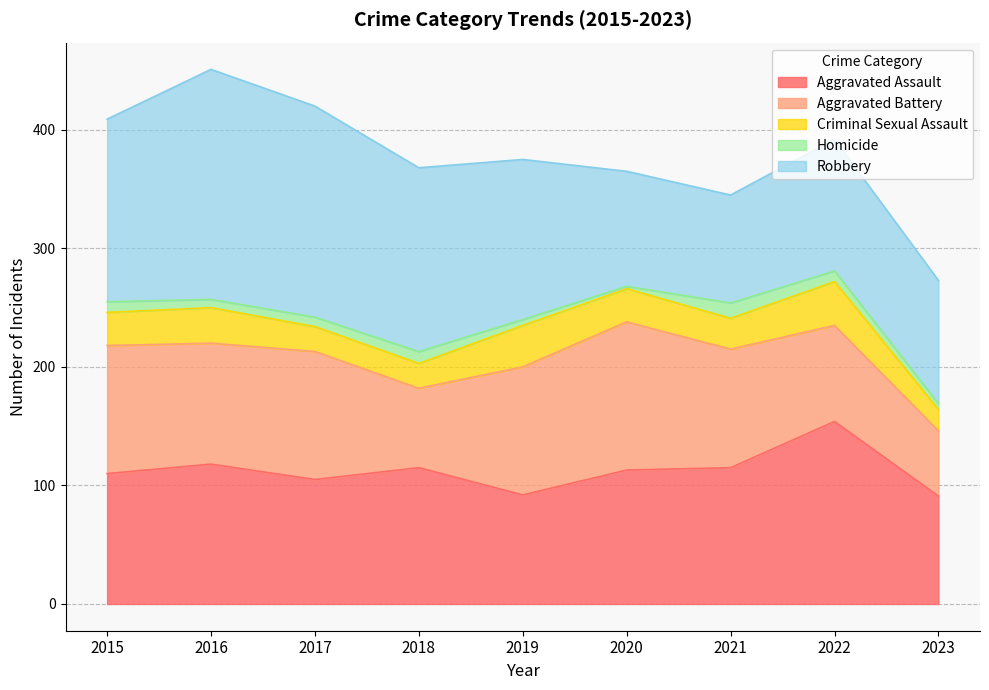

List the series in order of their peak value, lowest first.

Homicide, Criminal Sexual Assault, Aggravated Battery, Aggravated Assault, Robbery